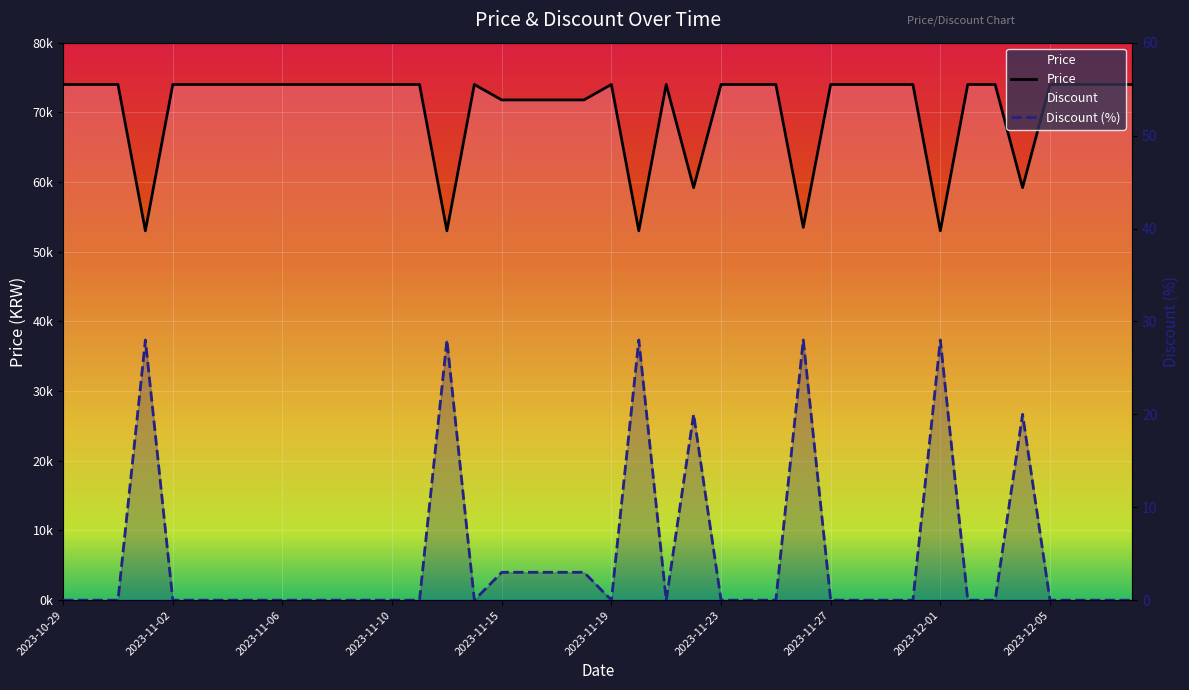

How many series are shown in this chart?

2